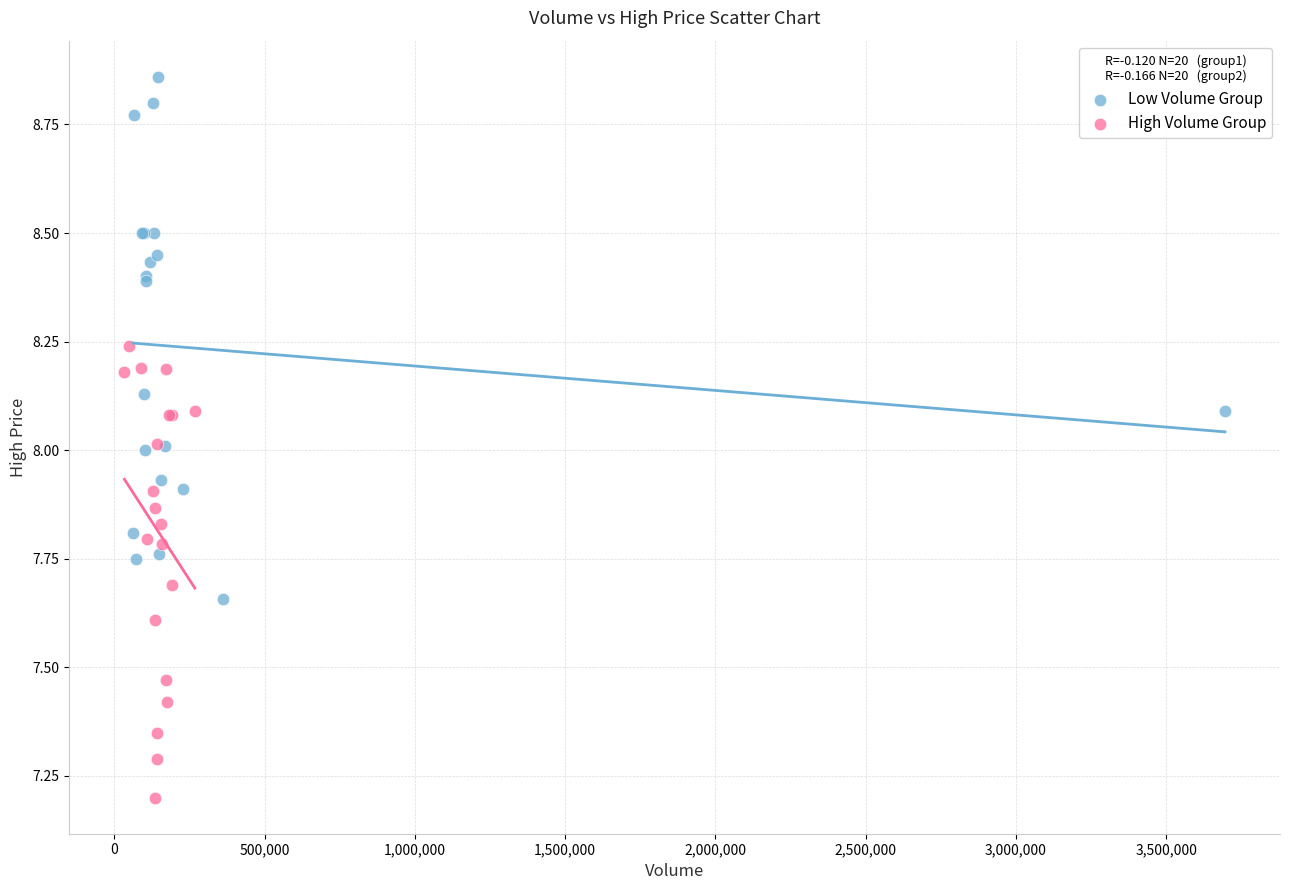

What are all the series names shown in the legend?

Low Volume Group, High Volume Group